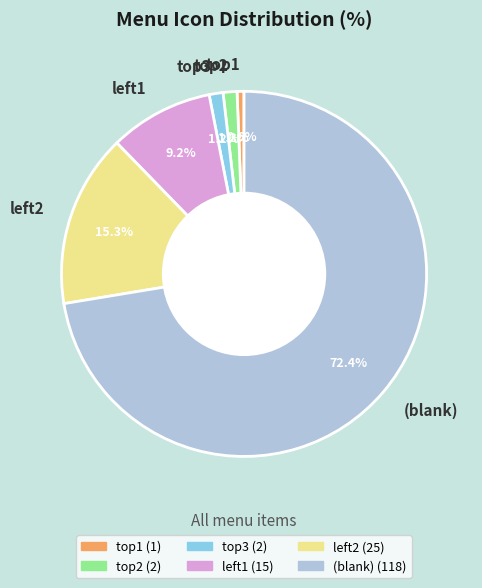

Combined, what portion of the pie is left1 and left2?

24.5%